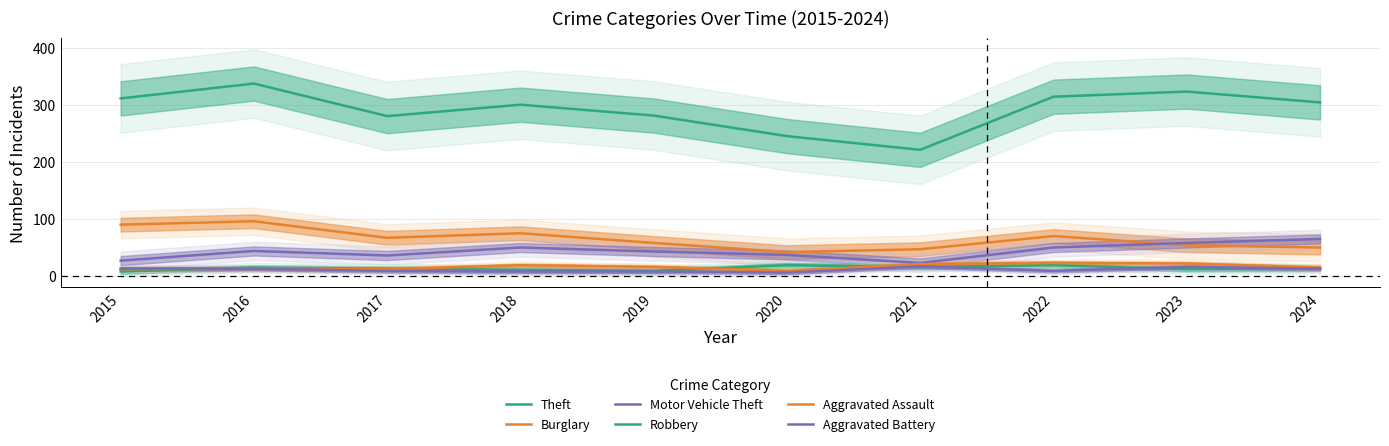

Is this an area chart (filled region under the line)?

No